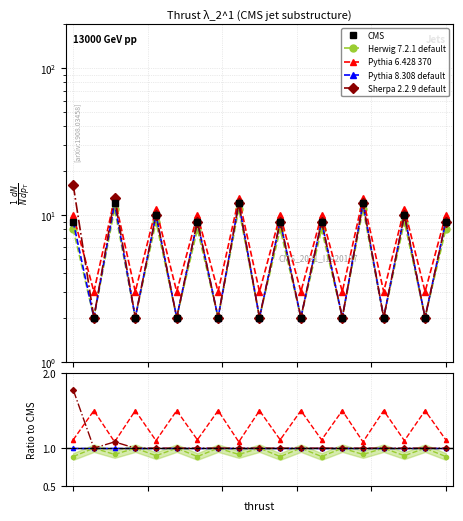

True or false: CMS and Pythia 6.428 370 intersect in this chart.

False